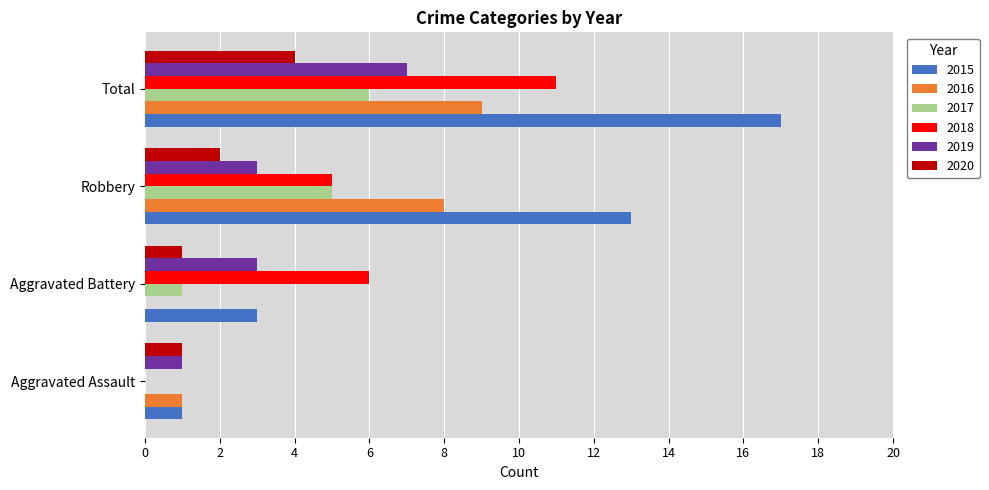

Between Aggravated Battery and Total, which series saw the biggest shift?

2015